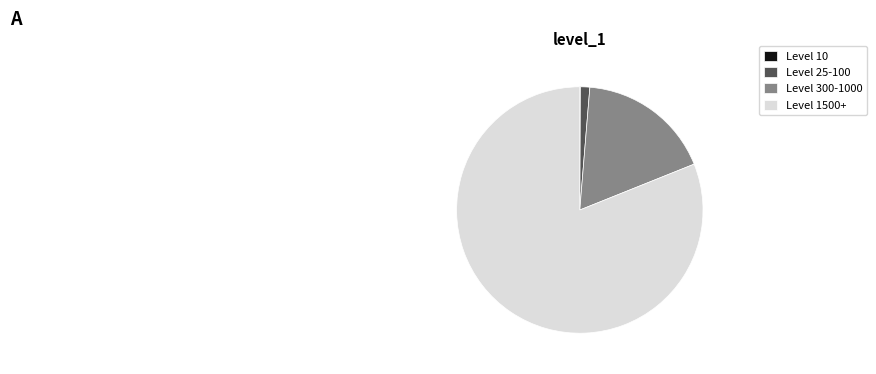

Is there a majority slice in this chart?

Yes